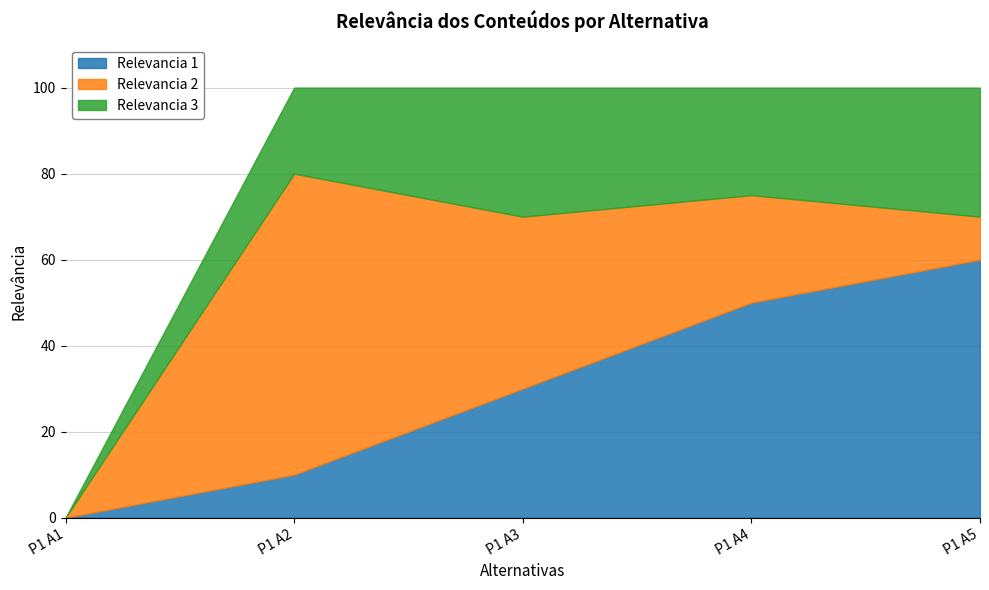

How many Relevancia 3 values are between 20 and 30?

4